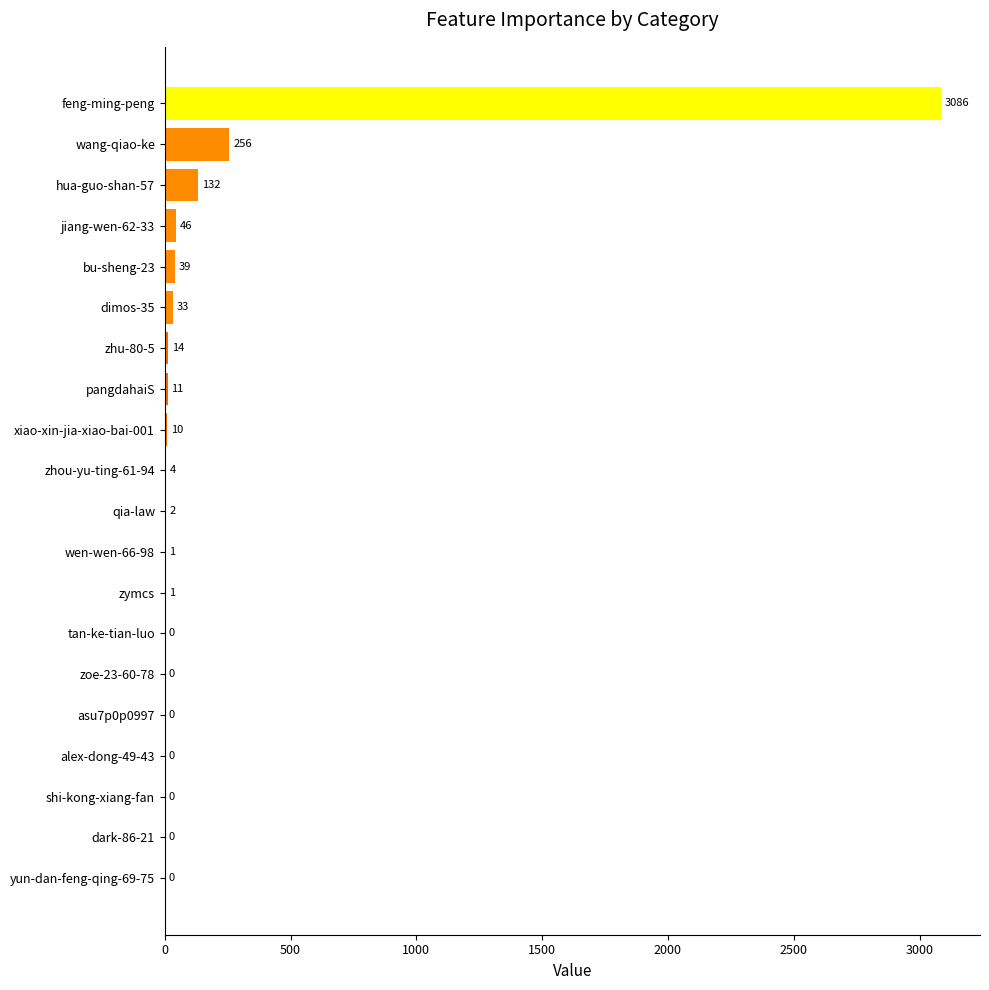

Count the number of data series in this chart.

1